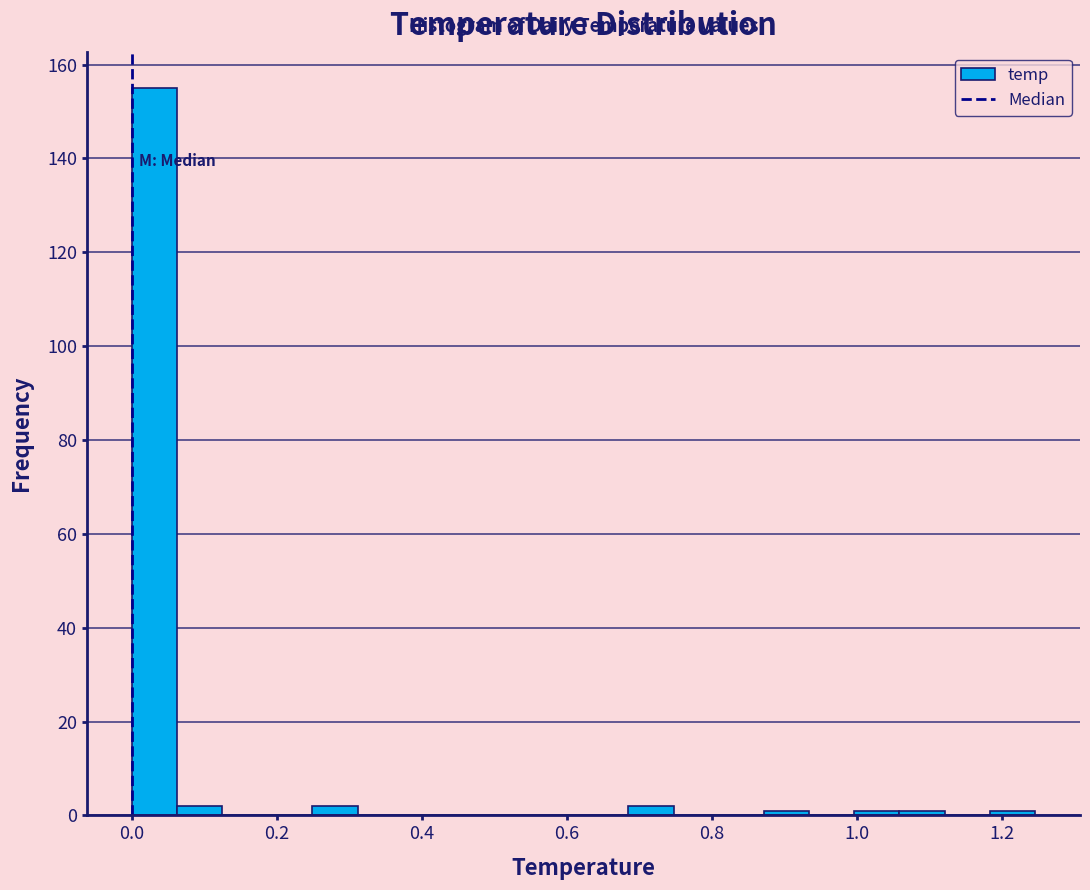

Read against the x-axis, roughly where is the centre of the tallest bar?

0.04